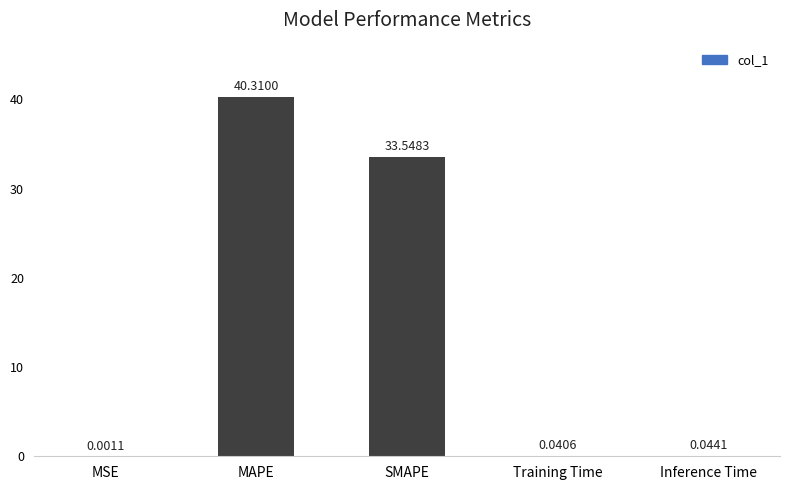

Where is the data nearest to the value 20?

SMAPE